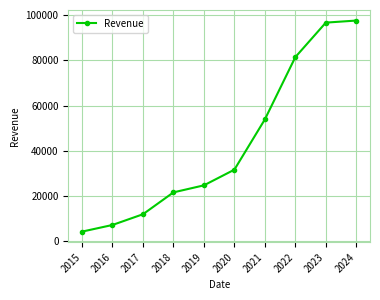

Which label corresponds to the largest value in the chart?

2024